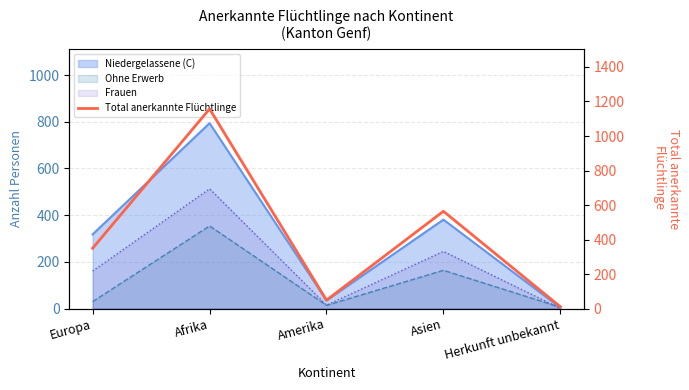

List the labels in order of value, largest first.

Afrika, Asien, Europa, Amerika, Herkunft unbekannt